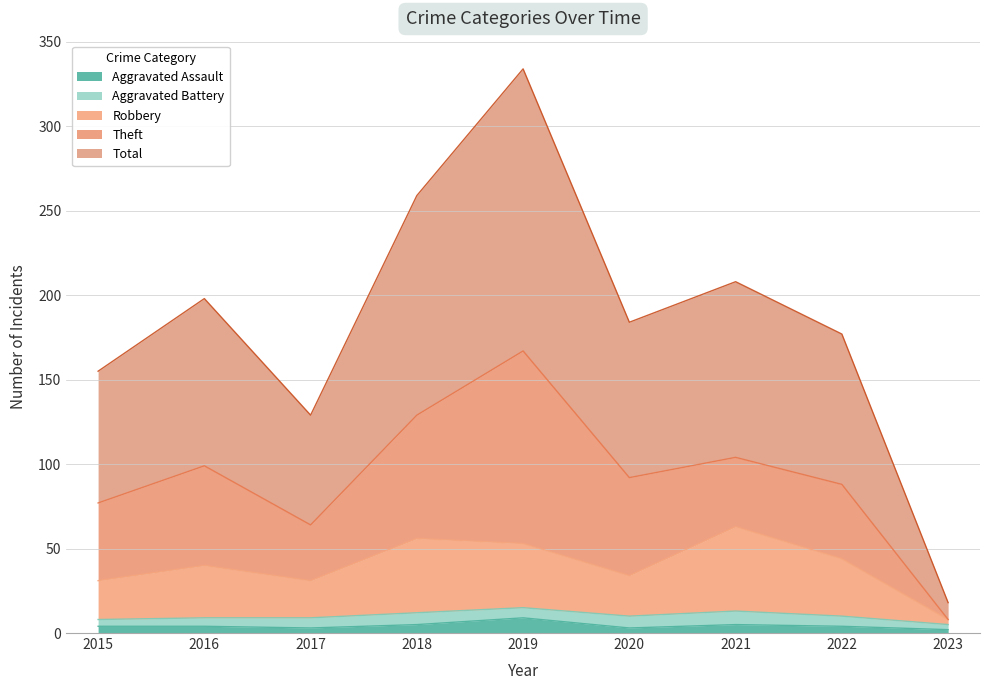

Which series has the largest total across all categories?

Total